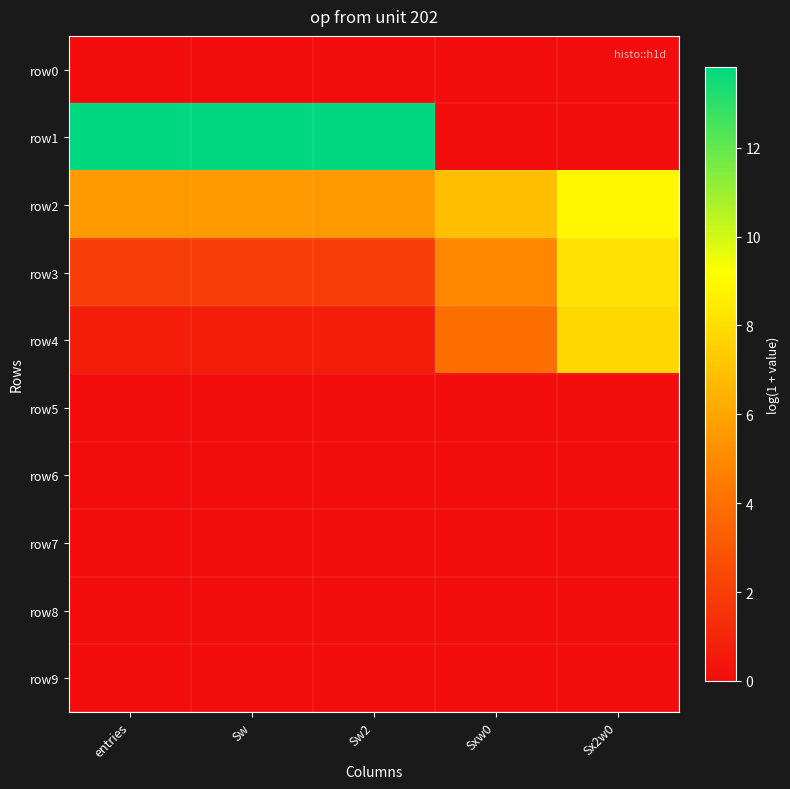

What is the total value across all series at Sx2w0?

24.8